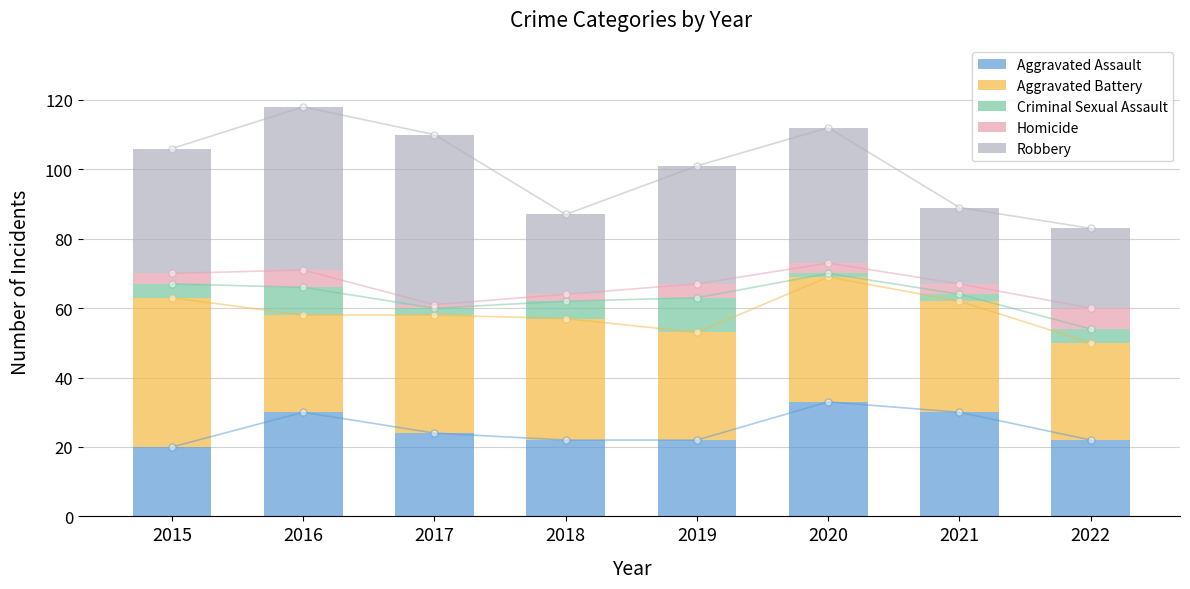

What is the greatest value displayed?

49